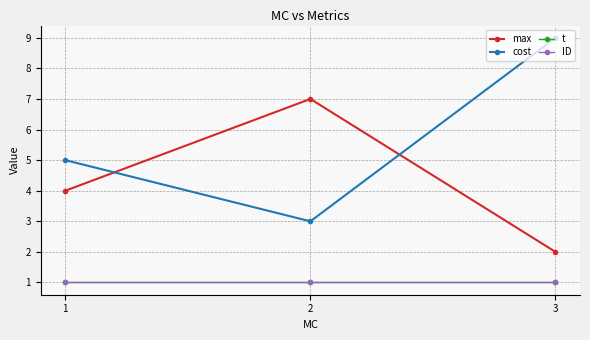

Between 3 and 2, which is larger?

2